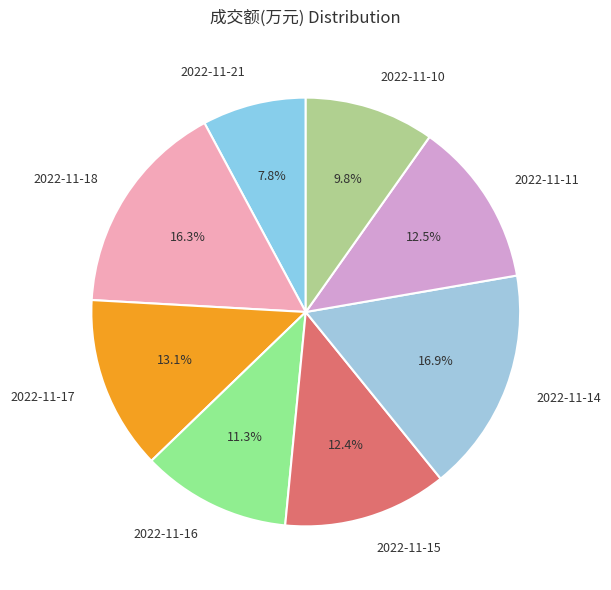

Is there a majority slice in this chart?

No